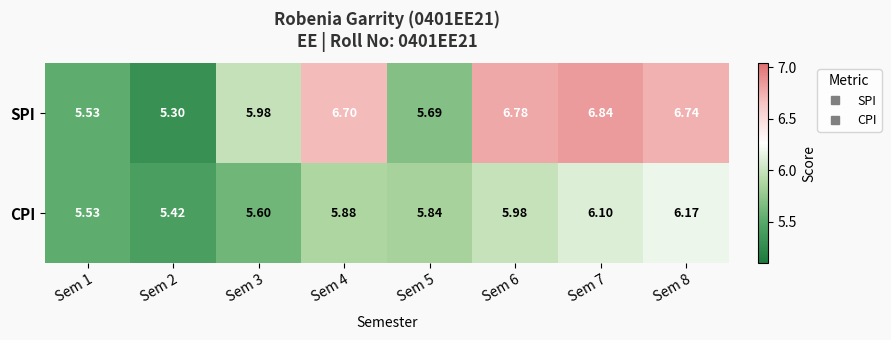

Rank the series by their average value, from highest to lowest.

SPI, CPI